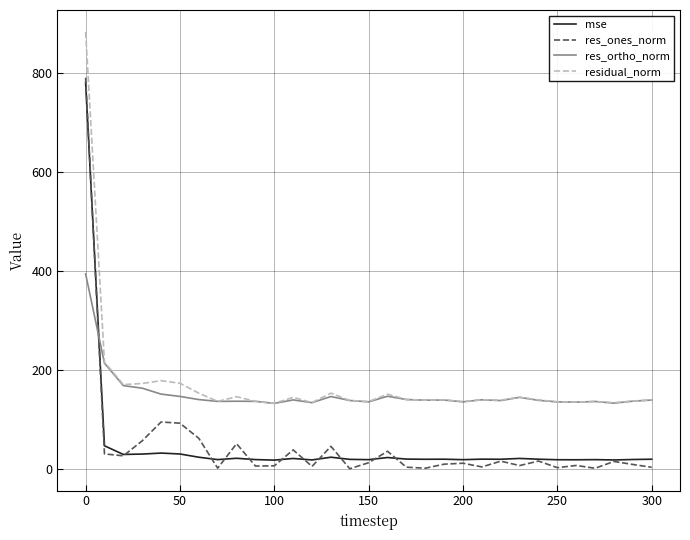

How many lines are shown in the chart?

4